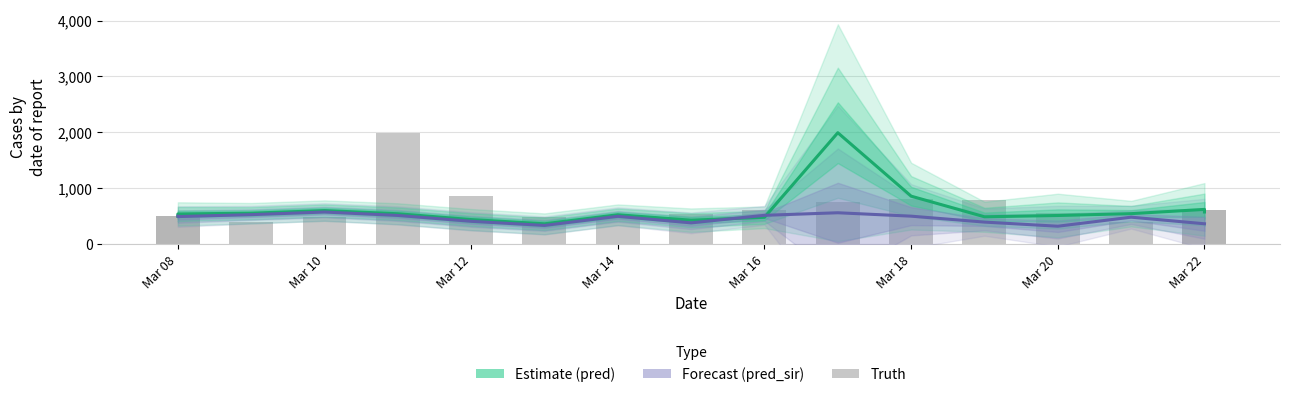

What is the minimum value shown in the chart?

320.0